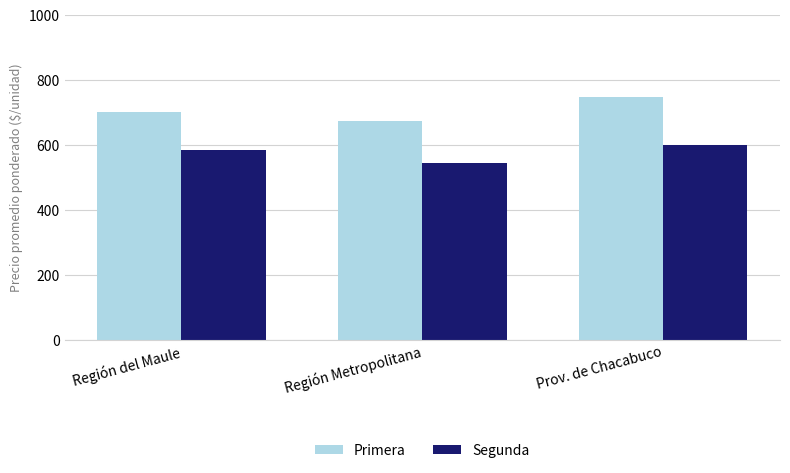

Which category has the highest value across all series?

Prov. de Chacabuco